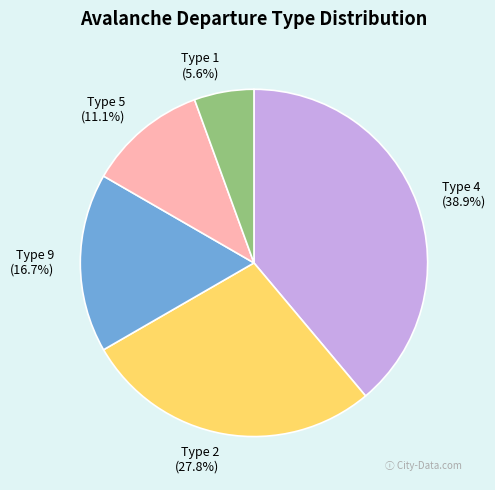

Which slice is the smallest?

Type 1